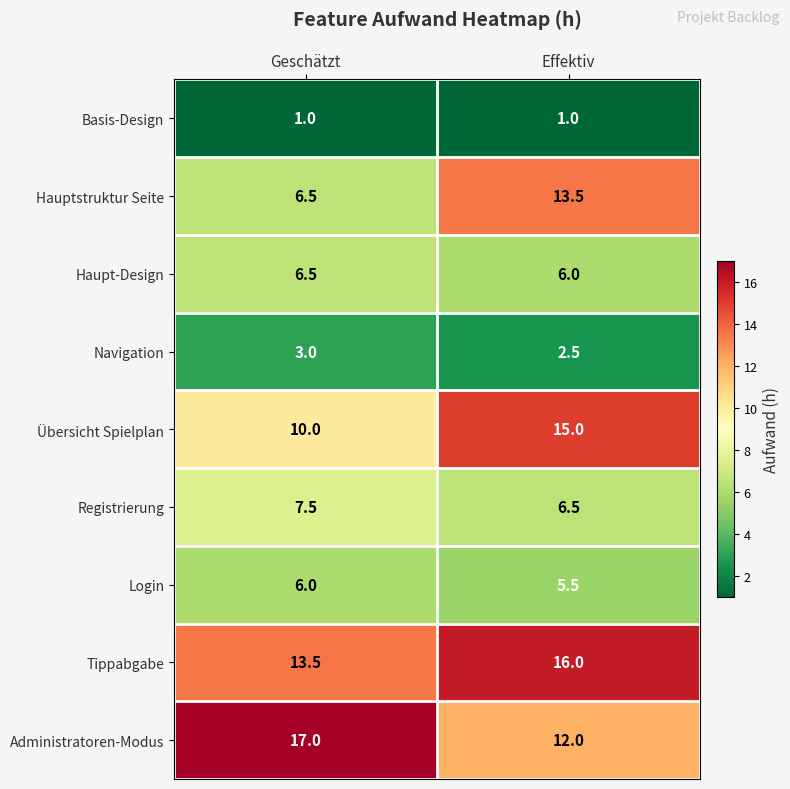

What value does the Hauptstruktur Seite series have at Effektiv?

13.5